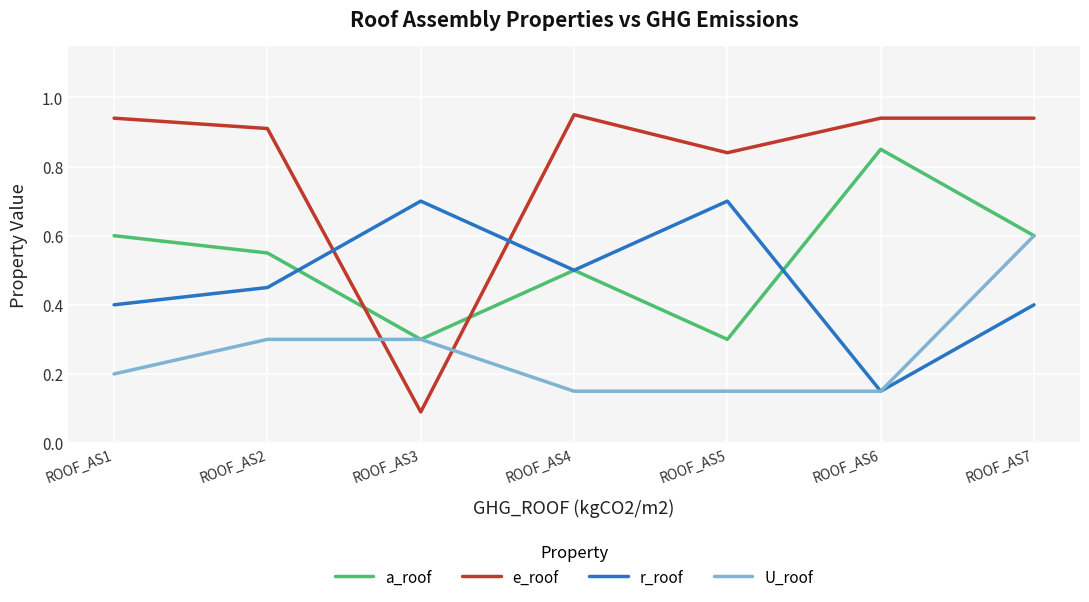

What are all the series names shown in the legend?

a_roof, e_roof, r_roof, U_roof